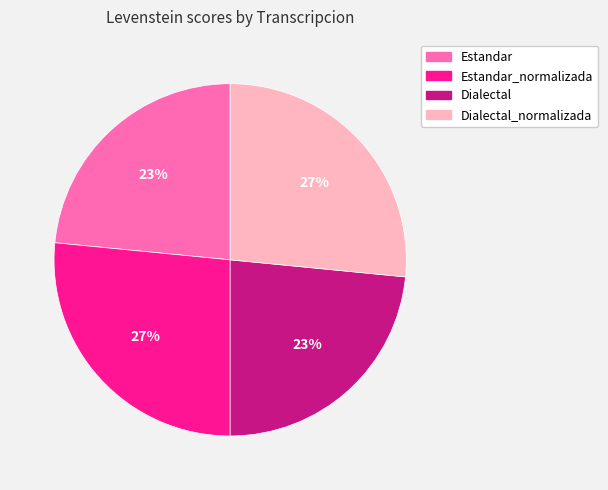

Is it true that Estandar is 16% of the pie?

False